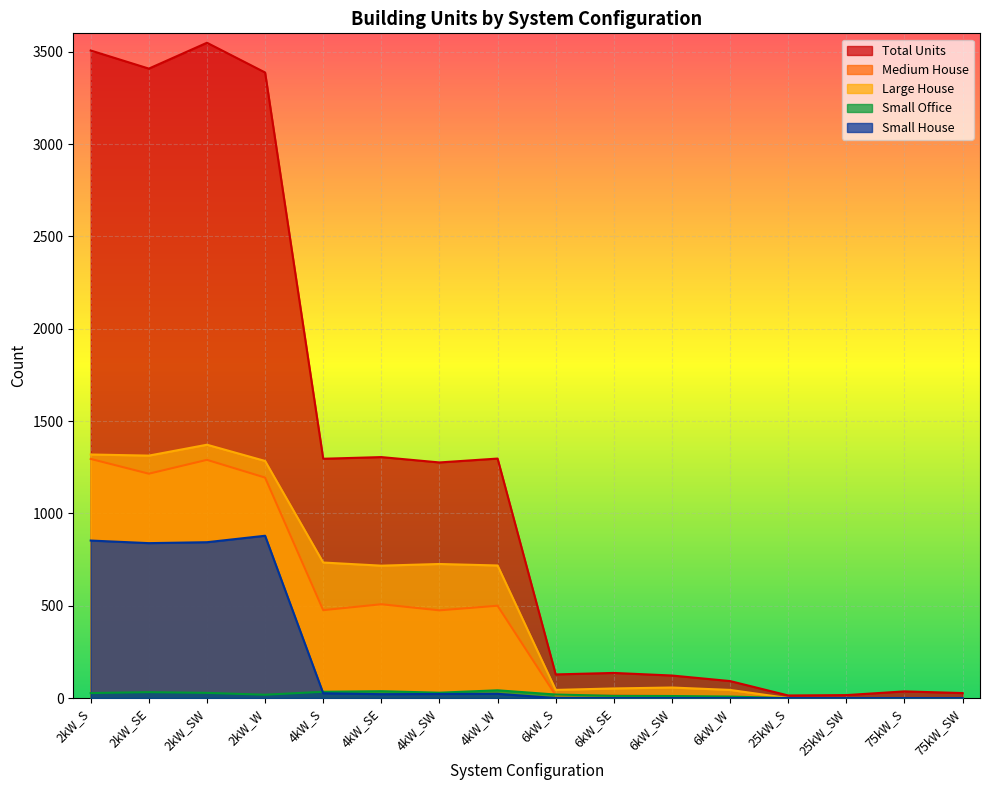

Reading left to right, extract all data points from this chart.

Total Units: 2kW_S=3507	2kW_SE=3409	2kW_SW=3549	2kW_W=3388	4kW_S=1296	4kW_SE=1305	4kW_SW=1276	4kW_W=1297	6kW_S=128	6kW_SE=136	6kW_SW=122	6kW_W=92	25kW_S=14	25kW_SW=16	75kW_S=36	75kW_SW=27
Medium House: 2kW_S=1295	2kW_SE=1215	2kW_SW=1290	2kW_W=1194	4kW_S=476	4kW_SE=508	4kW_SW=475	4kW_W=500	6kW_S=15	6kW_SE=15	6kW_SW=11	6kW_W=2	25kW_S=0	25kW_SW=0	75kW_S=0	75kW_SW=0
Large House: 2kW_S=1319	2kW_SE=1313	2kW_SW=1372	2kW_W=1284	4kW_S=734	4kW_SE=717	4kW_SW=726	4kW_W=718	6kW_S=44	6kW_SE=52	6kW_SW=57	6kW_W=44	25kW_S=0	25kW_SW=0	75kW_S=0	75kW_SW=0
Small Office: 2kW_S=27	2kW_SE=32	2kW_SW=28	2kW_W=18	4kW_S=34	4kW_SE=37	4kW_SW=29	4kW_W=42	6kW_S=19	6kW_SE=12	6kW_SW=11	6kW_W=8	25kW_S=0	25kW_SW=0	75kW_S=0	75kW_SW=0
Small House: 2kW_S=853	2kW_SE=839	2kW_SW=844	2kW_W=879	4kW_S=26	4kW_SE=21	4kW_SW=22	4kW_W=23	6kW_S=0	6kW_SE=0	6kW_SW=0	6kW_W=0	25kW_S=0	25kW_SW=0	75kW_S=0	75kW_SW=0